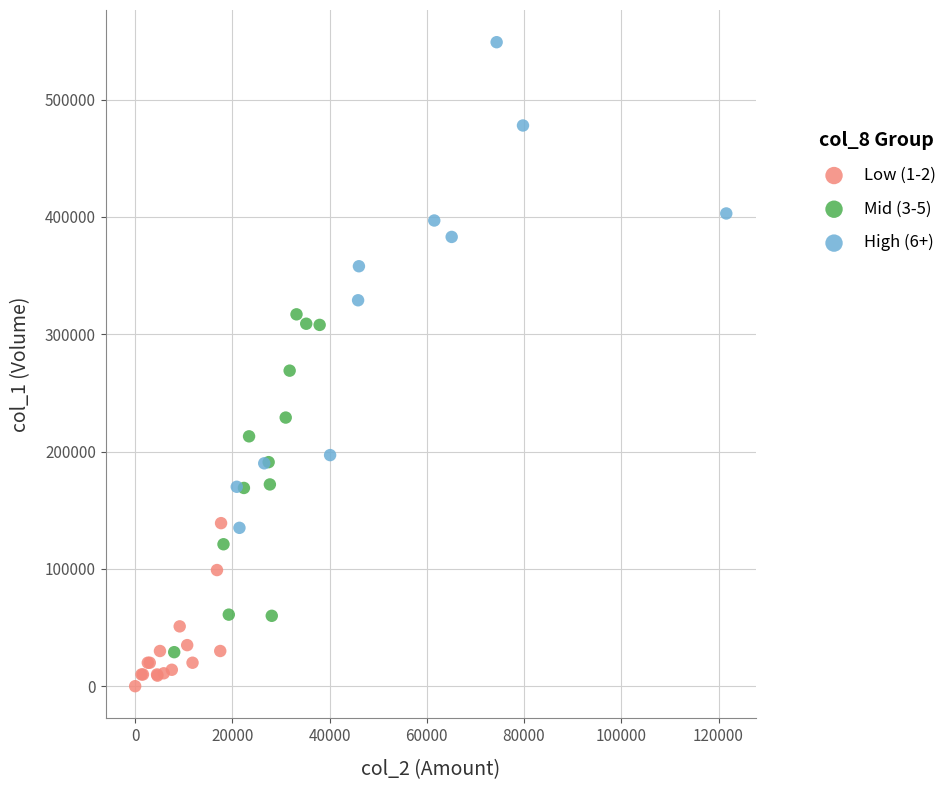

Which series has the largest Y range (max minus min)?

High (6+)